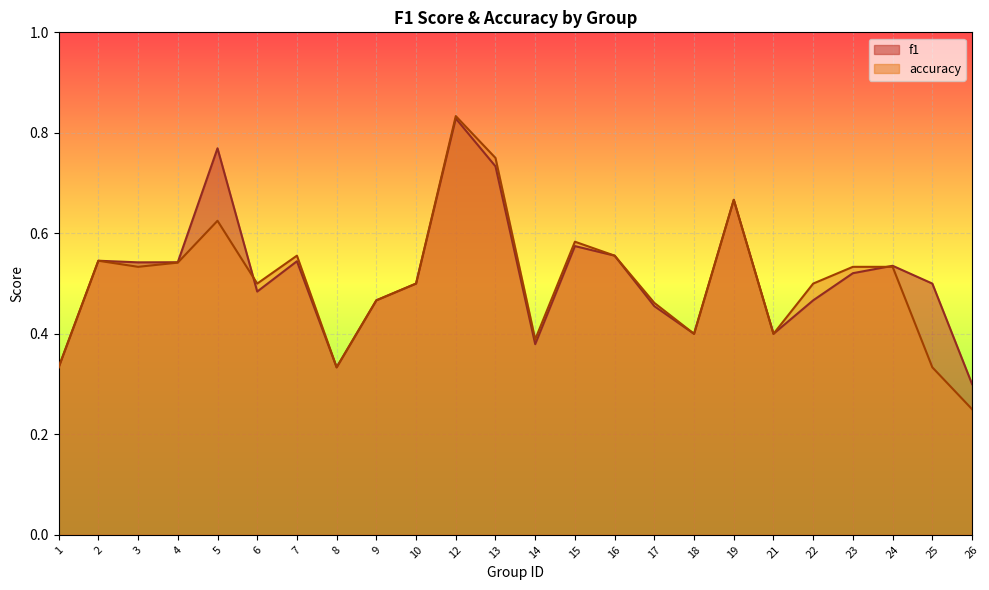

Rank the series by their average value, from highest to lowest.

f1, accuracy